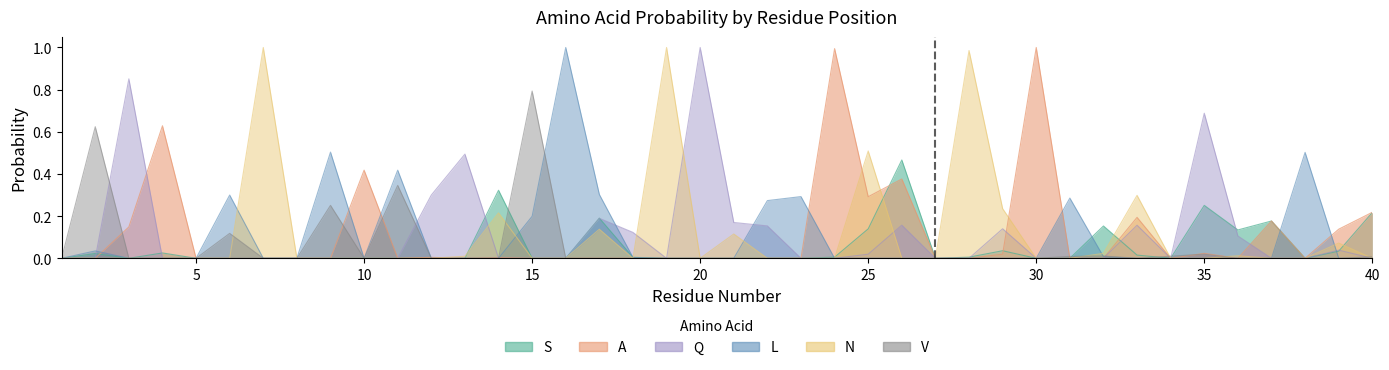

Rank the series by their maximum value, from lowest to highest.

S, V, A, Q, L, N